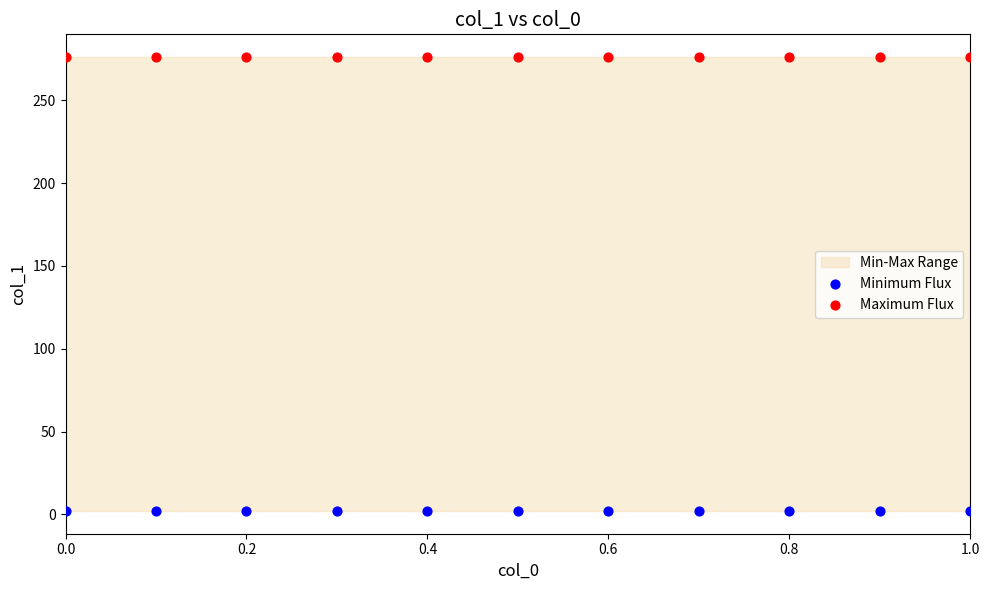

Which series contains the lowest Y value?

Minimum Flux